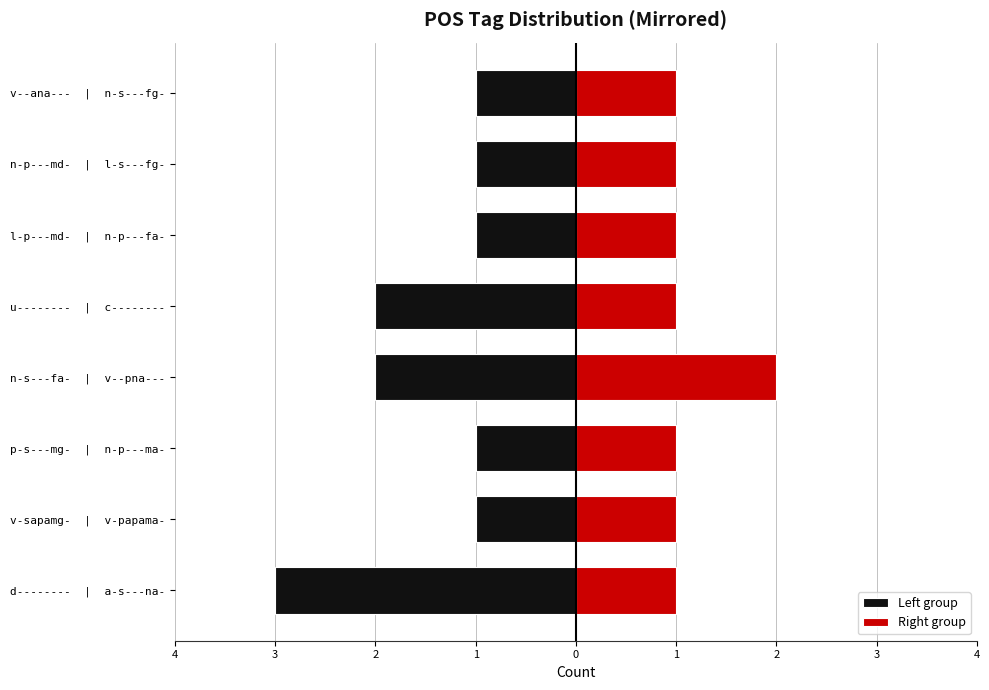

Which series has the widest spread of values?

Left group